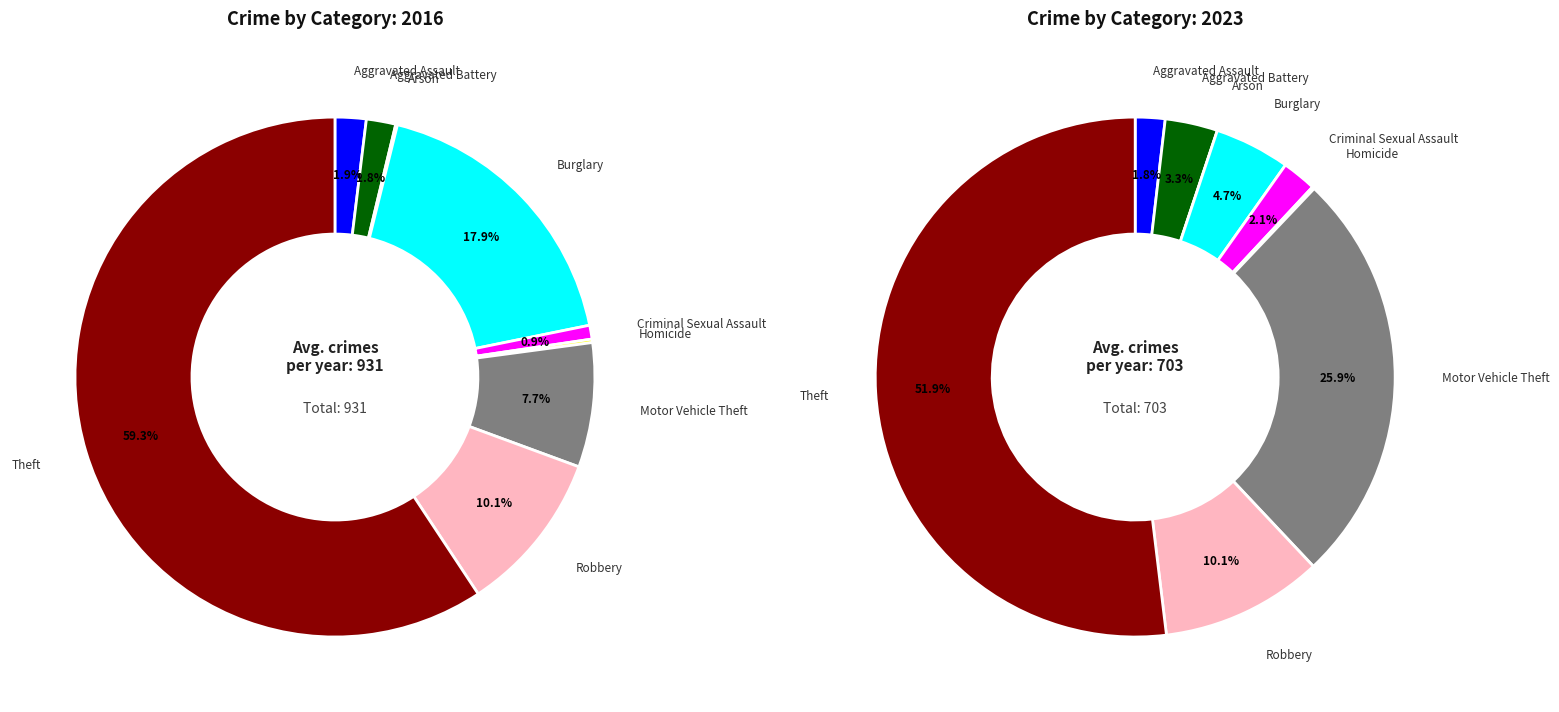

Is it true that 5 is 0% of the pie?

True